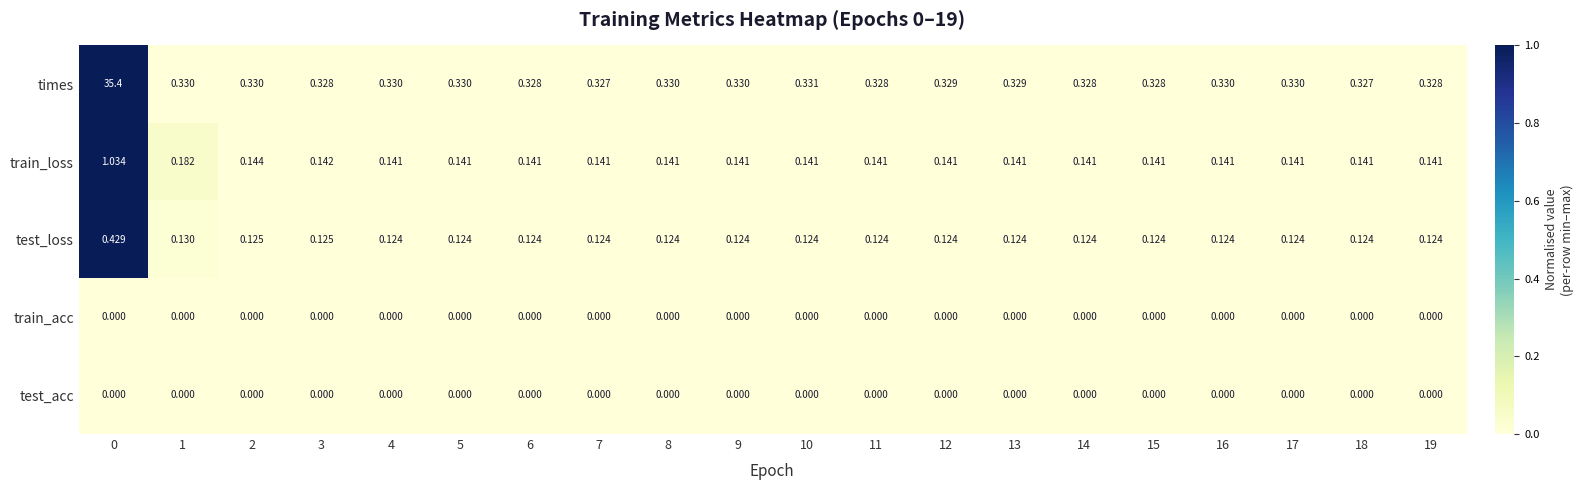

How many series are shown in this chart?

5